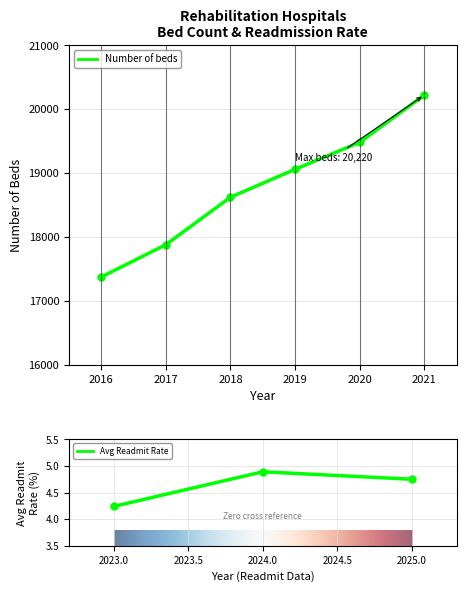

Which has a higher value, 2016 or 2018?

2018